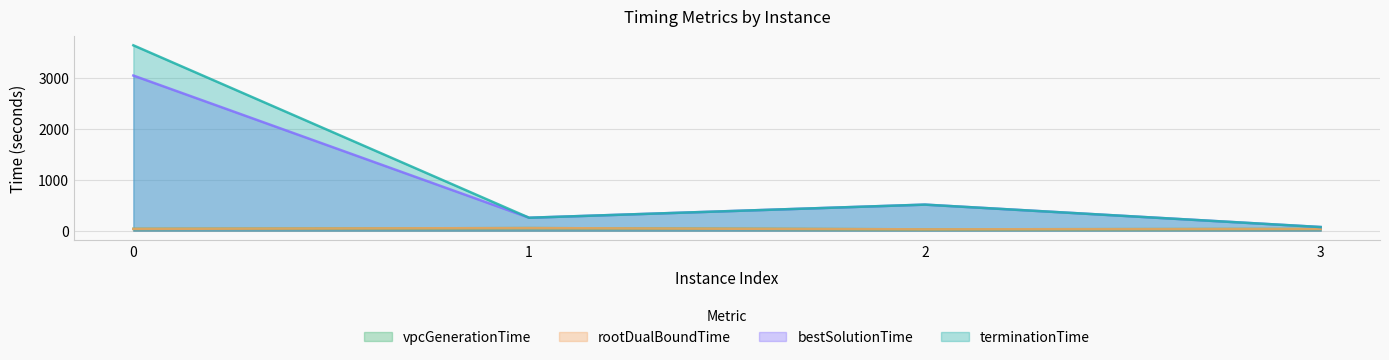

True or false: bestSolutionTime has a value of 3041.8 at 0.

True